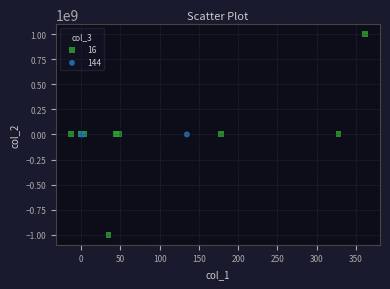

Which series contains the lowest Y value?

16